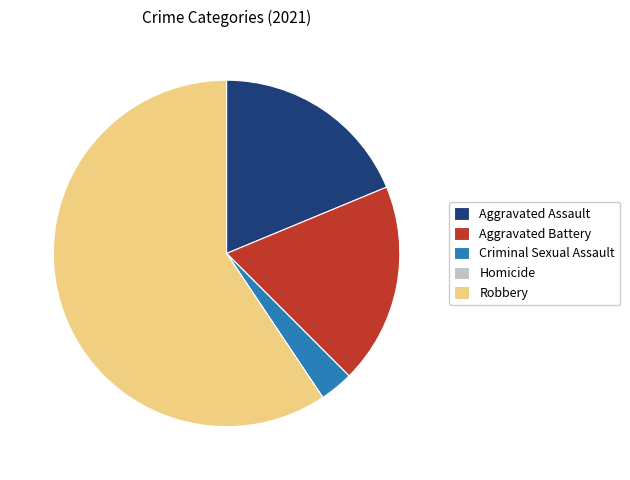

Which has a higher value, Robbery or Aggravated Assault?

Robbery